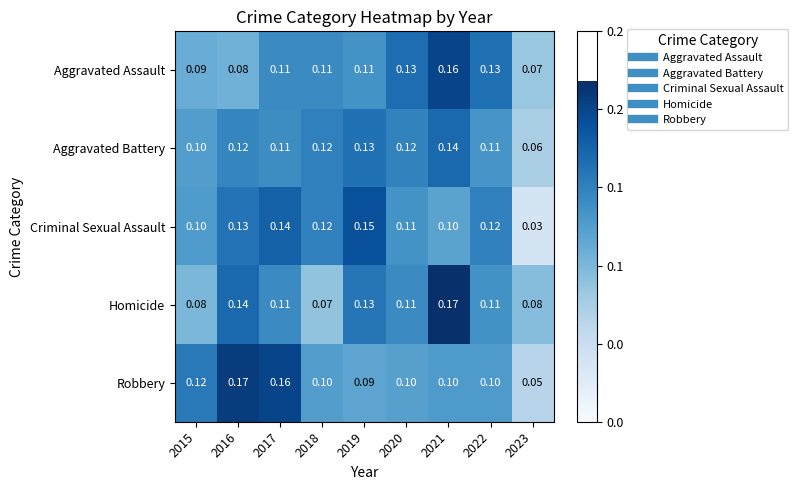

Which series has the largest total across all categories?

Aggravated Battery